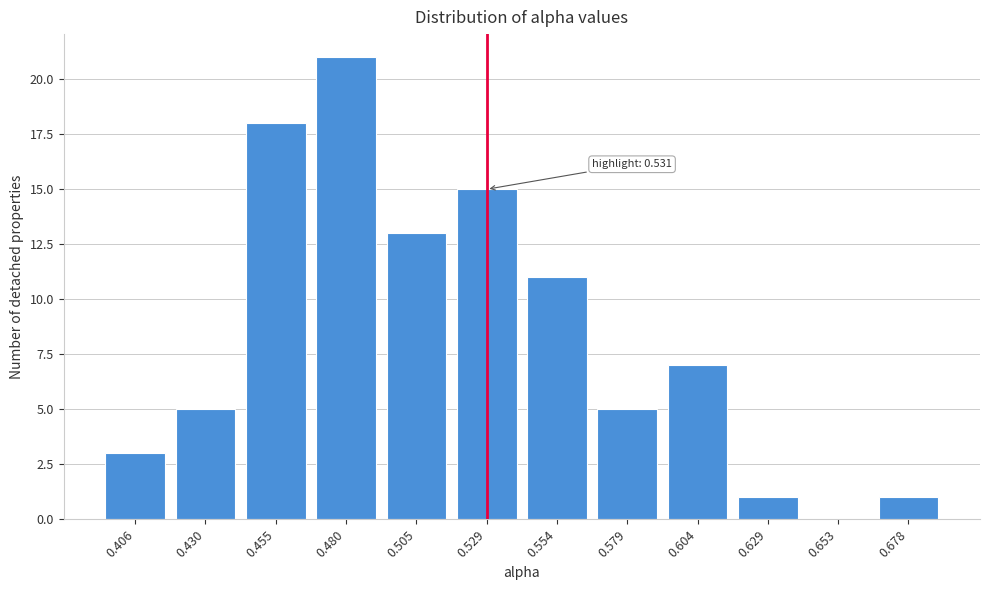

Reading right to left, list all the values displayed in this chart.

0.678=1	0.653=0	0.629=1	0.604=7	0.579=5	0.554=11	0.529=15	0.505=13	0.480=21	0.455=18	0.430=5	0.406=3